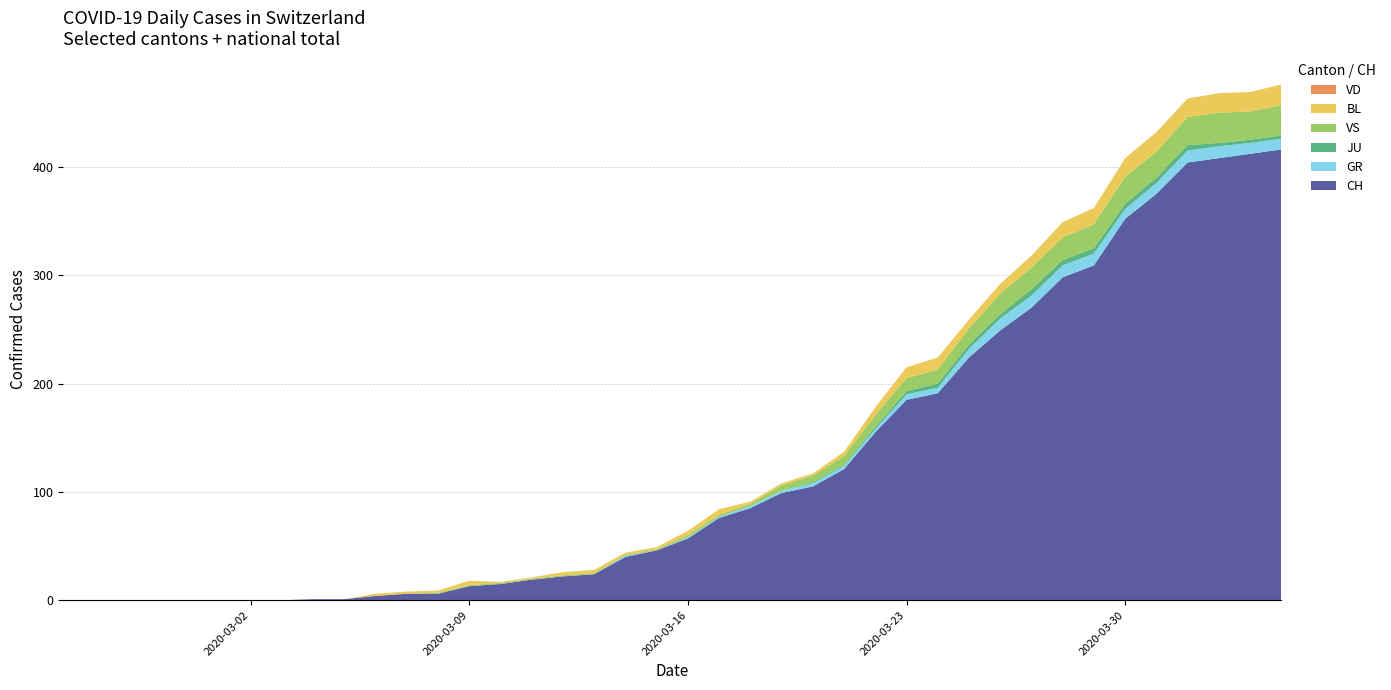

Reading left to right, list all the values displayed in this chart.

CH: 2020-02-25=0	2020-02-26=0	2020-02-27=0	2020-02-28=0	2020-02-29=0	2020-03-01=0	2020-03-02=0	2020-03-03=0	2020-03-04=1	2020-03-05=1	2020-03-06=4	2020-03-07=6	2020-03-08=6	2020-03-09=13	2020-03-10=15	2020-03-11=19	2020-03-12=22	2020-03-13=24	2020-03-14=40	2020-03-15=46	2020-03-16=57	2020-03-17=76	2020-03-18=85	2020-03-19=99	2020-03-20=105	2020-03-21=121	2020-03-22=155	2020-03-23=185	2020-03-24=191	2020-03-25=224	2020-03-26=249	2020-03-27=270	2020-03-28=298	2020-03-29=309	2020-03-30=352	2020-03-31=375	2020-04-01=404	2020-04-02=408	2020-04-03=412	2020-04-04=416
GR: 2020-02-25=0	2020-02-26=0	2020-02-27=0	2020-02-28=0	2020-02-29=0	2020-03-01=0	2020-03-02=0	2020-03-03=0	2020-03-04=0	2020-03-05=0	2020-03-06=0	2020-03-07=0	2020-03-08=0	2020-03-09=0	2020-03-10=0	2020-03-11=0	2020-03-12=0	2020-03-13=0	2020-03-14=1	2020-03-15=0	2020-03-16=1	2020-03-17=1	2020-03-18=2	2020-03-19=2	2020-03-20=3	2020-03-21=3	2020-03-22=3	2020-03-23=5	2020-03-24=5	2020-03-25=8	2020-03-26=11	2020-03-27=11	2020-03-28=11	2020-03-29=11	2020-03-30=9	2020-03-31=10	2020-04-01=11	2020-04-02=11	2020-04-03=10	2020-04-04=10
JU: 2020-02-25=0	2020-02-26=0	2020-02-27=0	2020-02-28=0	2020-02-29=0	2020-03-01=0	2020-03-02=0	2020-03-03=0	2020-03-04=0	2020-03-05=0	2020-03-06=0	2020-03-07=0	2020-03-08=0	2020-03-09=0	2020-03-10=0	2020-03-11=0	2020-03-12=0	2020-03-13=0	2020-03-14=0	2020-03-15=0	2020-03-16=0	2020-03-17=0	2020-03-18=0	2020-03-19=0	2020-03-20=1	2020-03-21=1	2020-03-22=2	2020-03-23=3	2020-03-24=4	2020-03-25=4	2020-03-26=4	2020-03-27=6	2020-03-28=5	2020-03-29=5	2020-03-30=5	2020-03-31=5	2020-04-01=5	2020-04-02=3	2020-04-03=3	2020-04-04=3
VS: 2020-02-25=0	2020-02-26=0	2020-02-27=0	2020-02-28=0	2020-02-29=0	2020-03-01=0	2020-03-02=0	2020-03-03=0	2020-03-04=0	2020-03-05=0	2020-03-06=0	2020-03-07=0	2020-03-08=1	2020-03-09=1	2020-03-10=1	2020-03-11=1	2020-03-12=1	2020-03-13=1	2020-03-14=1	2020-03-15=1	2020-03-16=2	2020-03-17=2	2020-03-18=2	2020-03-19=5	2020-03-20=6	2020-03-21=8	2020-03-22=11	2020-03-23=12	2020-03-24=13	2020-03-25=15	2020-03-26=19	2020-03-27=20	2020-03-28=21	2020-03-29=22	2020-03-30=25	2020-03-31=24	2020-04-01=26	2020-04-02=28	2020-04-03=26	2020-04-04=28
BL: 2020-02-25=0	2020-02-26=0	2020-02-27=0	2020-02-28=0	2020-02-29=0	2020-03-01=0	2020-03-02=0	2020-03-03=0	2020-03-04=0	2020-03-05=0	2020-03-06=2	2020-03-07=2	2020-03-08=2	2020-03-09=4	2020-03-10=1	2020-03-11=1	2020-03-12=3	2020-03-13=3	2020-03-14=2	2020-03-15=2	2020-03-16=4	2020-03-17=5	2020-03-18=2	2020-03-19=2	2020-03-20=2	2020-03-21=4	2020-03-22=7	2020-03-23=10	2020-03-24=11	2020-03-25=8	2020-03-26=9	2020-03-27=11	2020-03-28=14	2020-03-29=15	2020-03-30=17	2020-03-31=18	2020-04-01=17	2020-04-02=18	2020-04-03=18	2020-04-04=19
VD: 2020-02-25=0	2020-02-26=0	2020-02-27=0	2020-02-28=0	2020-02-29=0	2020-03-01=0	2020-03-02=0	2020-03-03=0	2020-03-04=0	2020-03-05=0	2020-03-06=0	2020-03-07=0	2020-03-08=0	2020-03-09=0	2020-03-10=0	2020-03-11=0	2020-03-12=0	2020-03-13=0	2020-03-14=0	2020-03-15=0	2020-03-16=0	2020-03-17=0	2020-03-18=0	2020-03-19=0	2020-03-20=0	2020-03-21=0	2020-03-22=0	2020-03-23=0	2020-03-24=0	2020-03-25=0	2020-03-26=0	2020-03-27=0	2020-03-28=0	2020-03-29=0	2020-03-30=0	2020-03-31=0	2020-04-01=0	2020-04-02=0	2020-04-03=0	2020-04-04=0